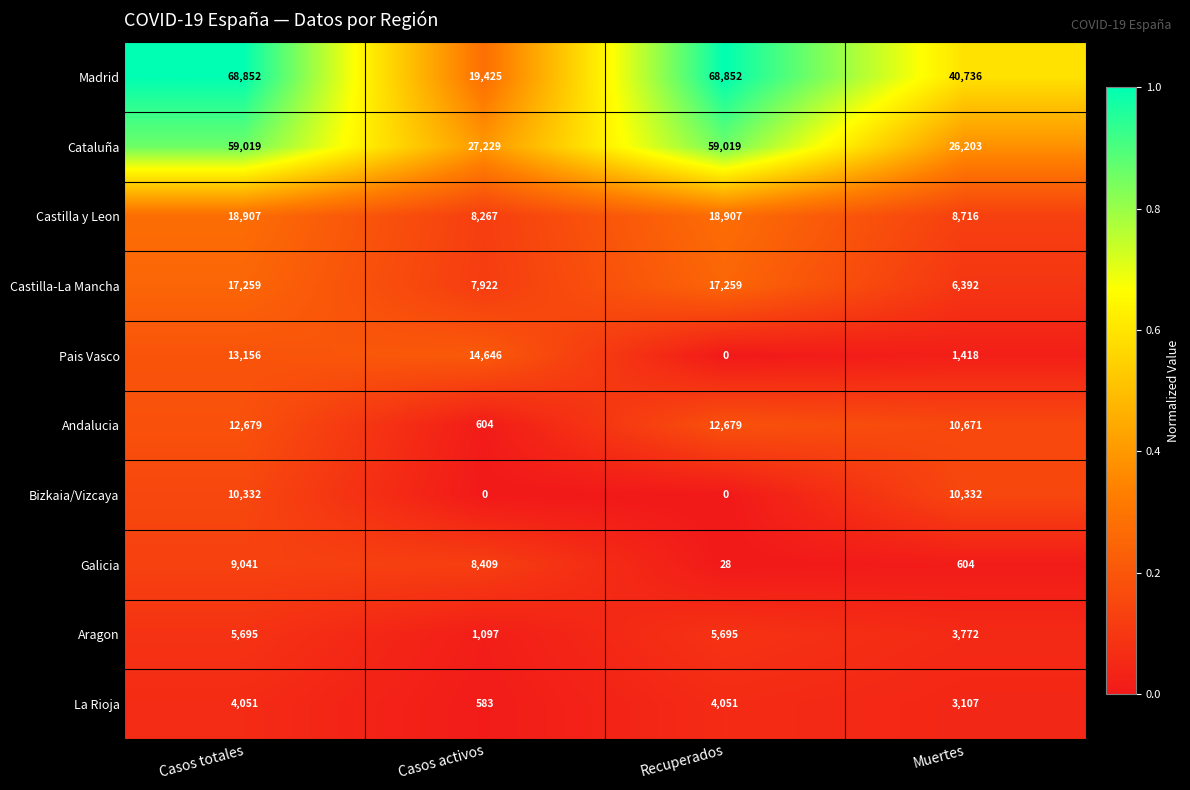

Which series changed the most between Recuperados and Muertes?

Cataluña